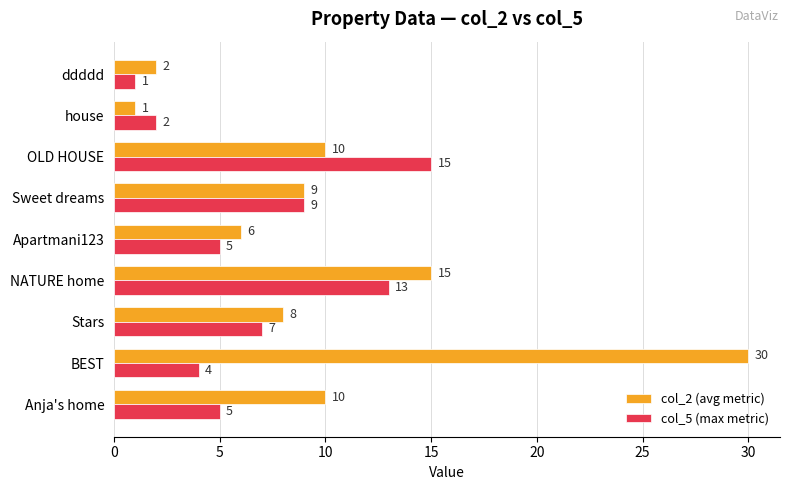

At which category is the sum across all series the highest?

BEST